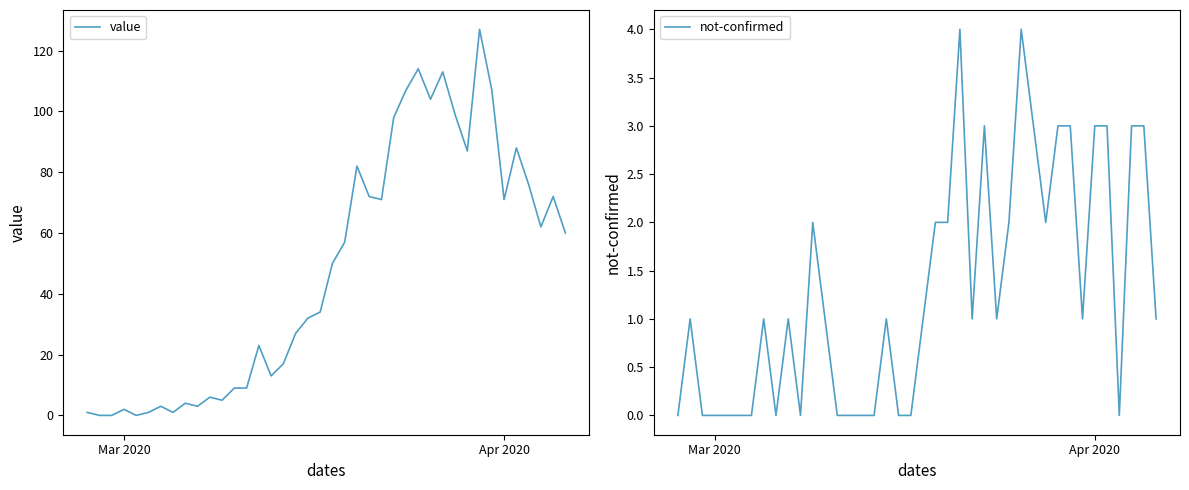

List the series in order of their peak value, highest first.

value, not-confirmed